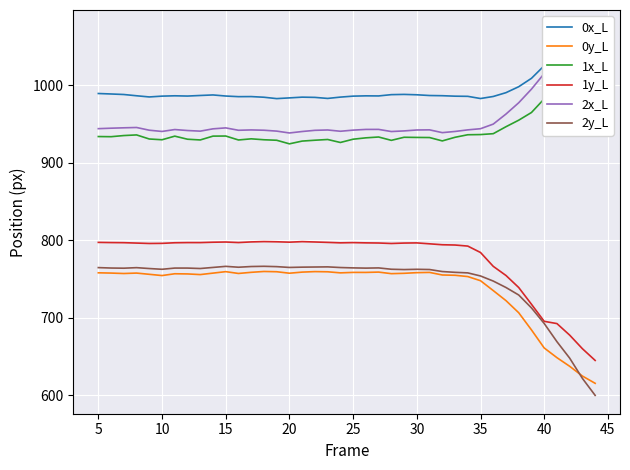

Rank the series by their maximum value, from lowest to highest.

0y_L, 2y_L, 1y_L, 1x_L, 2x_L, 0x_L